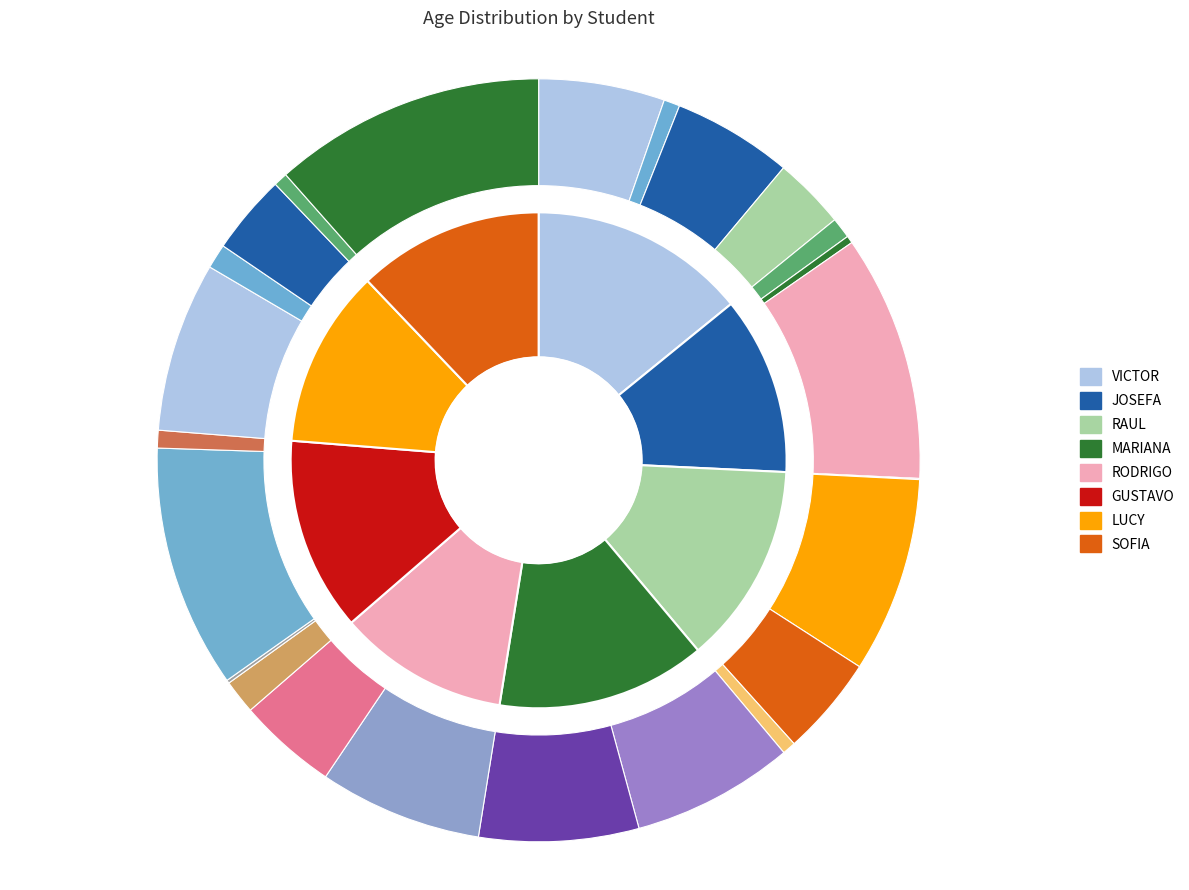

To the nearest percent, what percentage of the pie is GUSTAVO?

13%